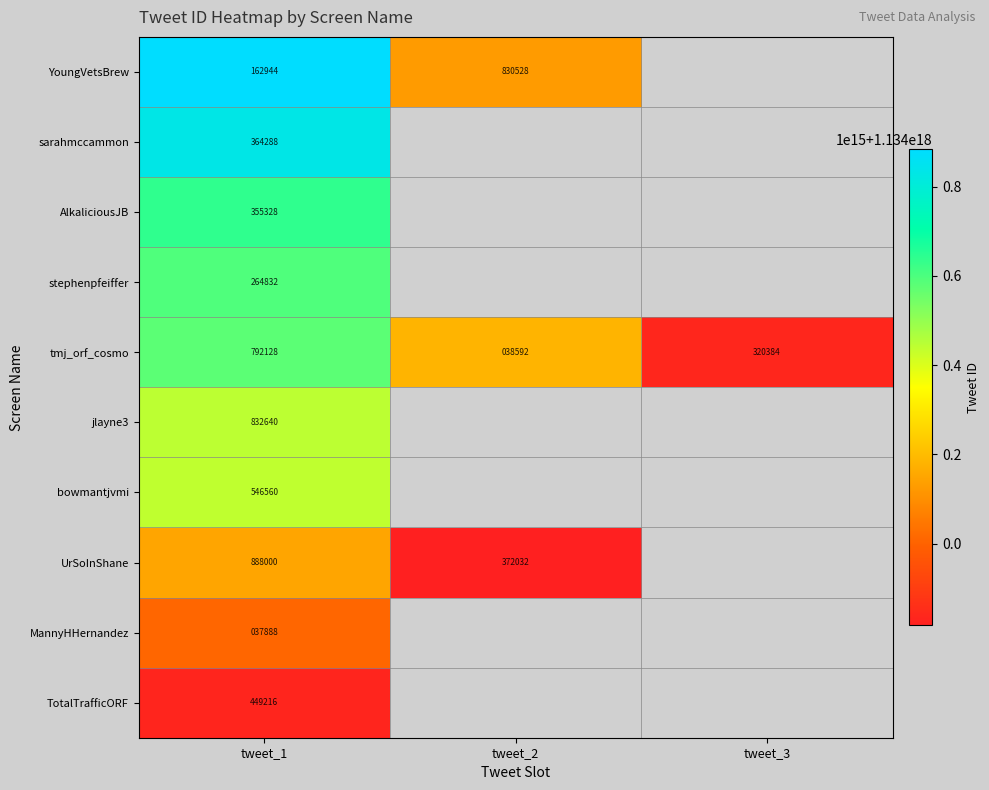

The UrSoInShane series shows 2006539040781067008.0 at tweet_2. True or false?

False